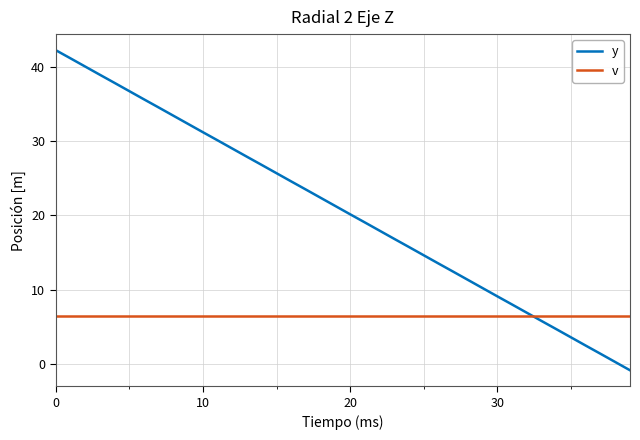

True or false: y has more than 0 points higher than both neighbors.

False